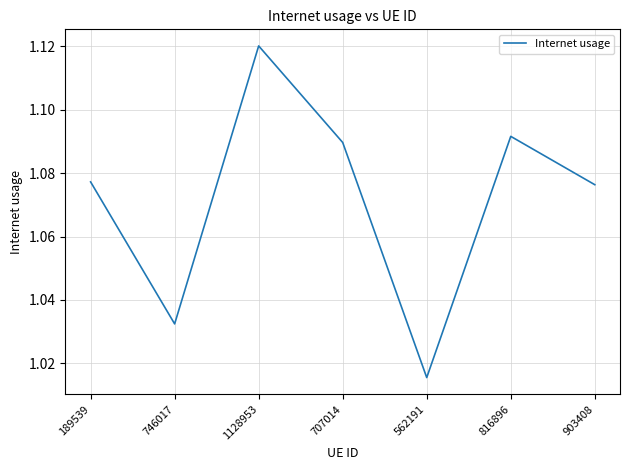

What position from the left is 816896?

6